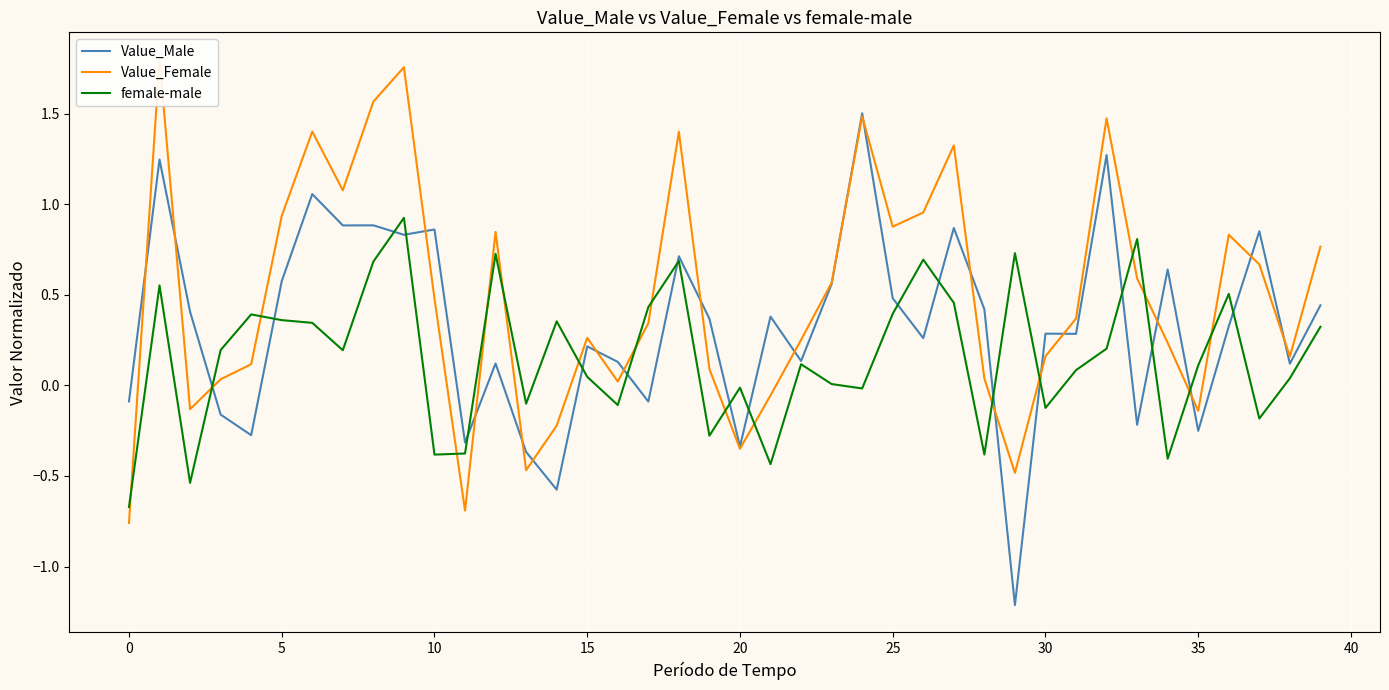

Which series has the largest range (max minus min)?

Value_Male